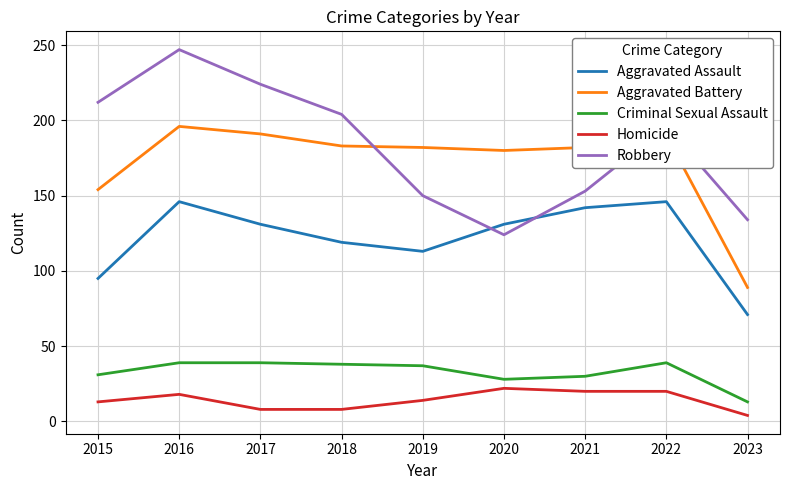

What is the total value across all series at 2023?

311